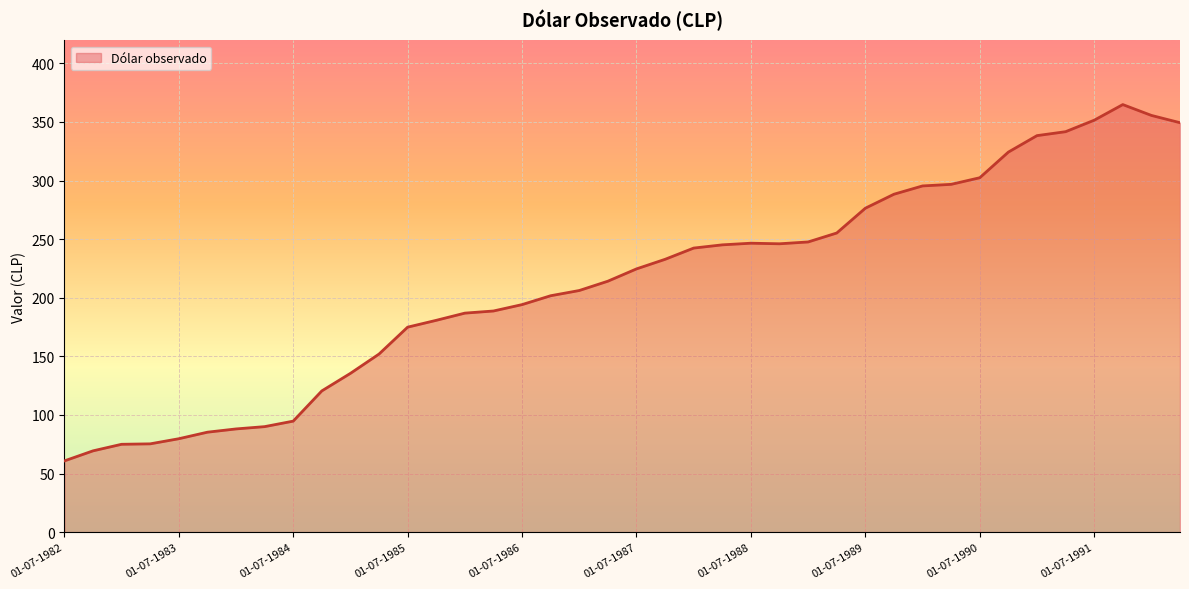

How many lines are shown in the chart?

1